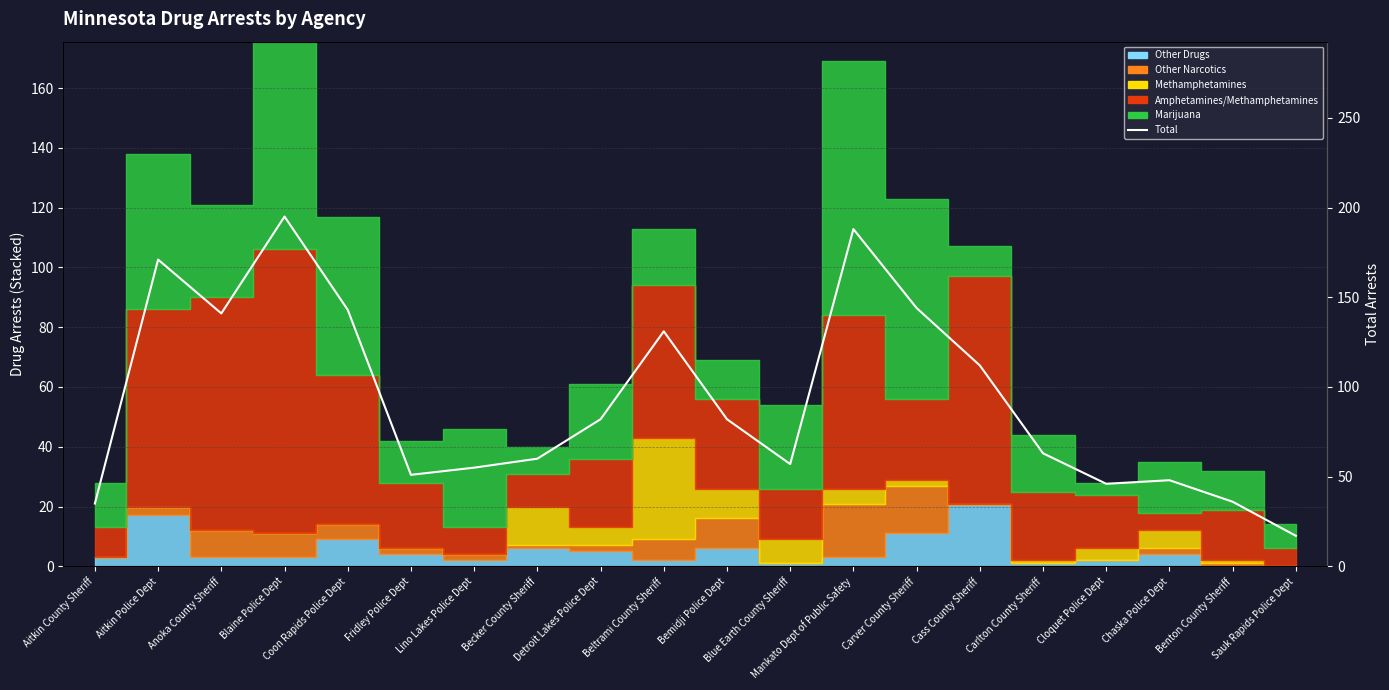

At which label is the value closest to 106?

Cass County Sheriff